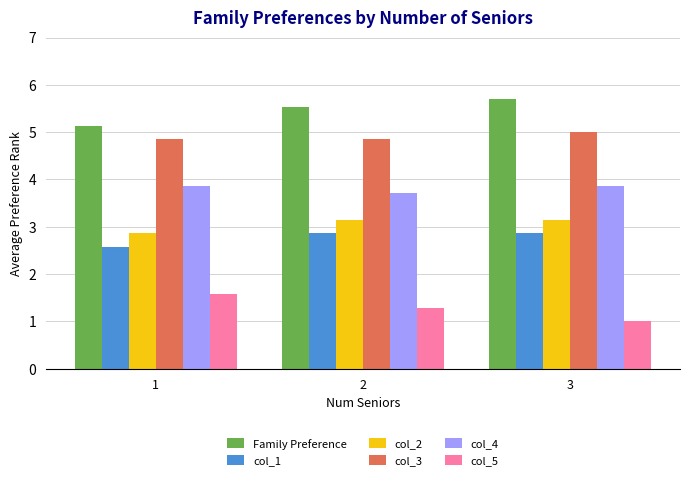

Reading left to right, what are all the values shown in this chart?

Family Preference: 5.1	5.5	5.7
col_1: 2.6	2.9	2.9
col_2: 2.9	3.1	3.1
col_3: 4.9	4.9	5.0
col_4: 3.9	3.7	3.9
col_5: 1.6	1.3	1.0